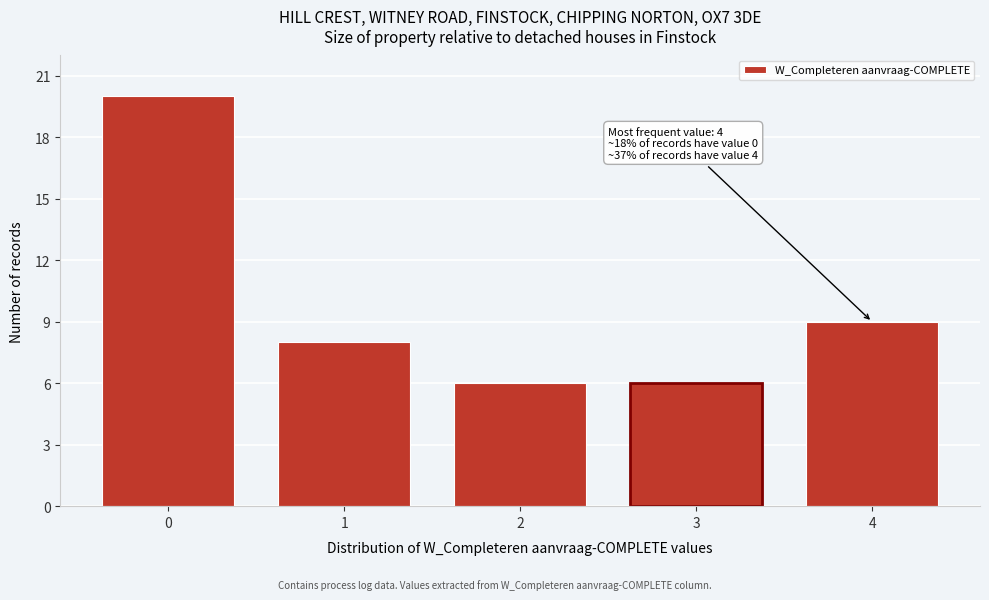

Reading left to right, list all the values displayed in this chart.

0=20	1=8	2=6	3=6	4=9